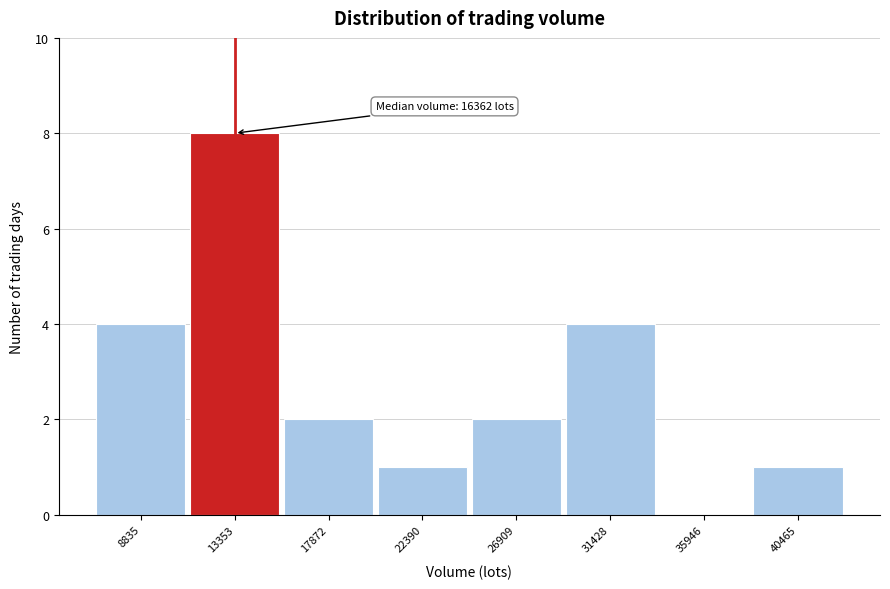

Reading left to right, extract all data points from this chart.

8835=4	13353=8	17872=2	22390=1	26909=2	31428=4	35946=0	40465=1